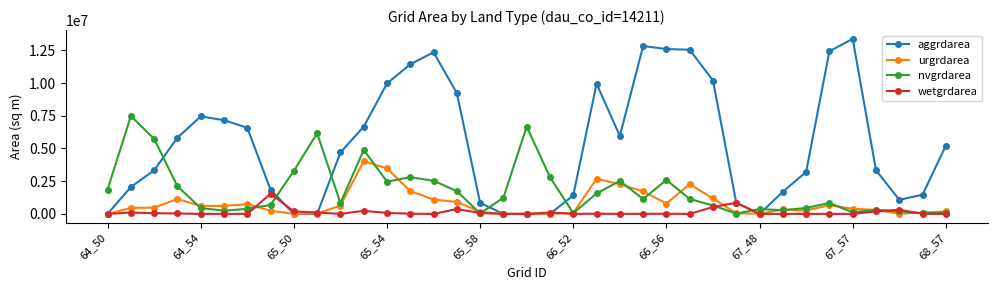

How many values in the wetgrdarea series are below 4500?

18